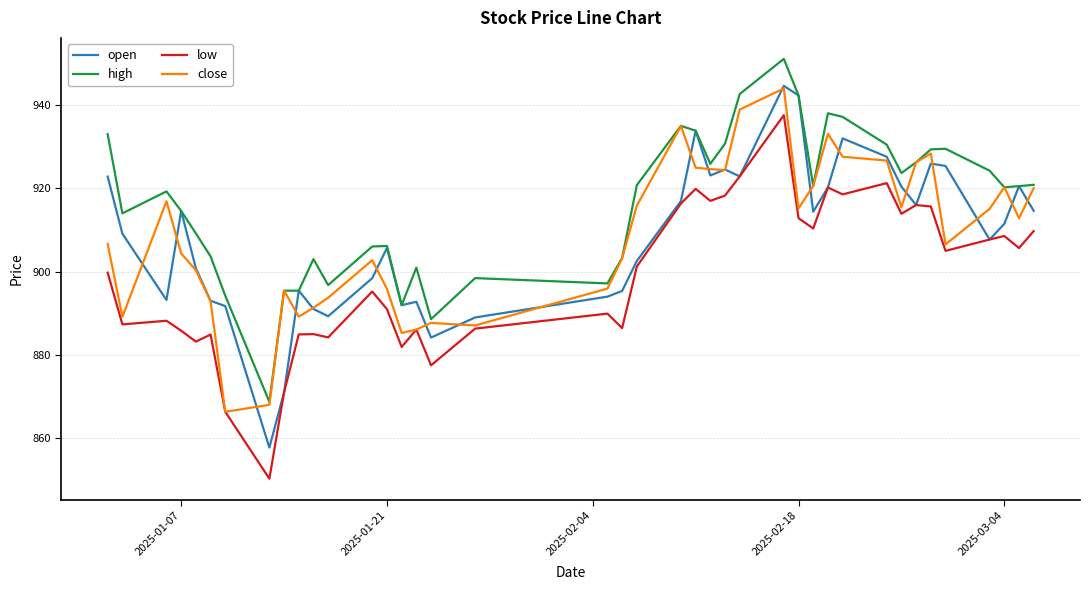

True or false: high and low intersect in this chart.

False